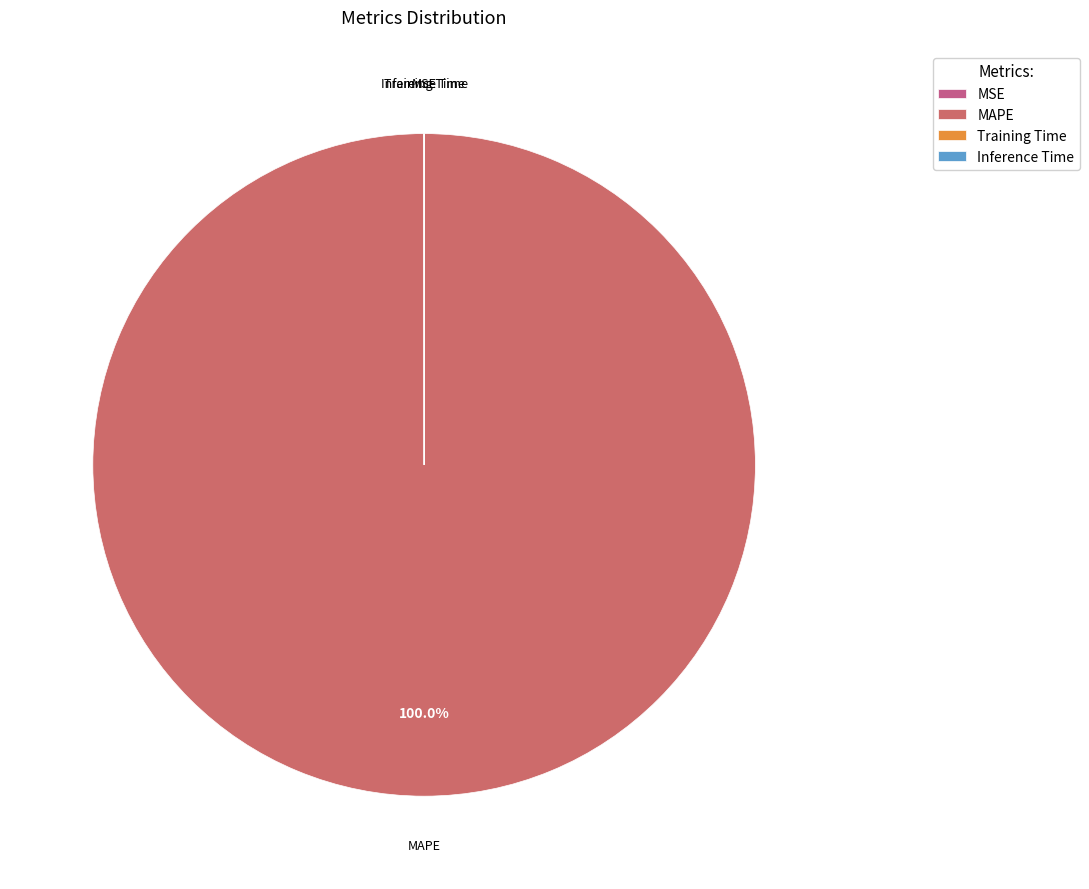

To the nearest percent, what is the difference between the largest and smallest slice percentages?

100%